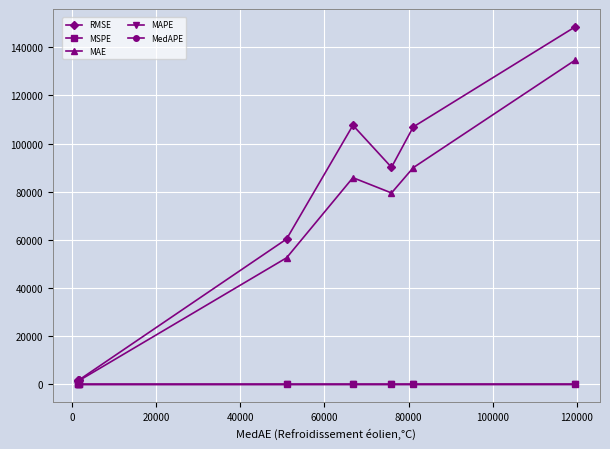

At how many categories does at least one series exceed 55095?

5